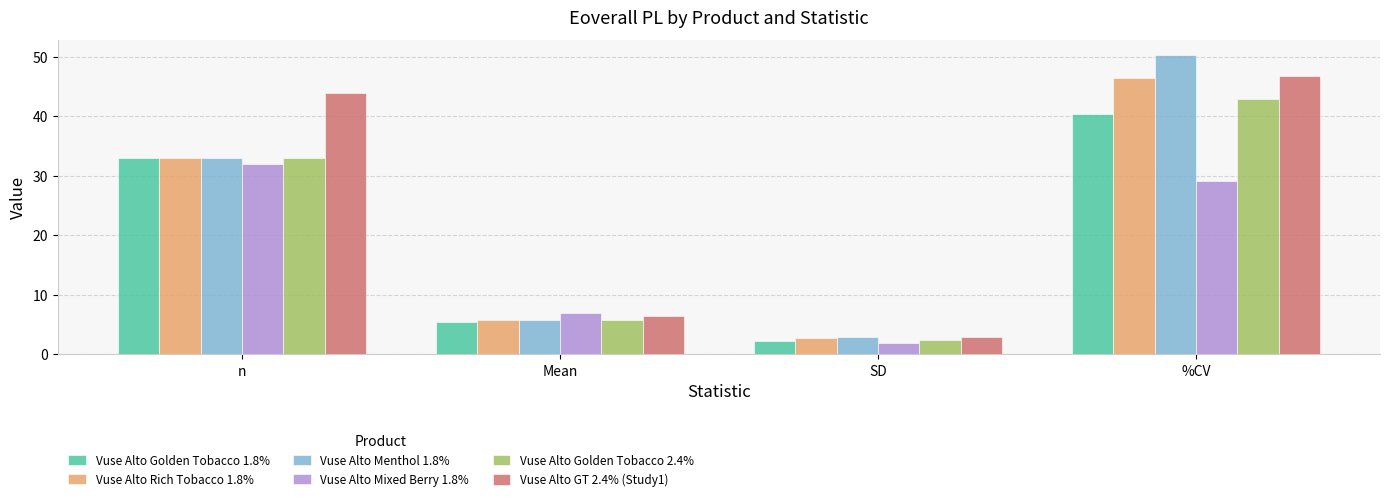

How many data points in Vuse Alto GT 2.4% (Study1) are less than 44?

2